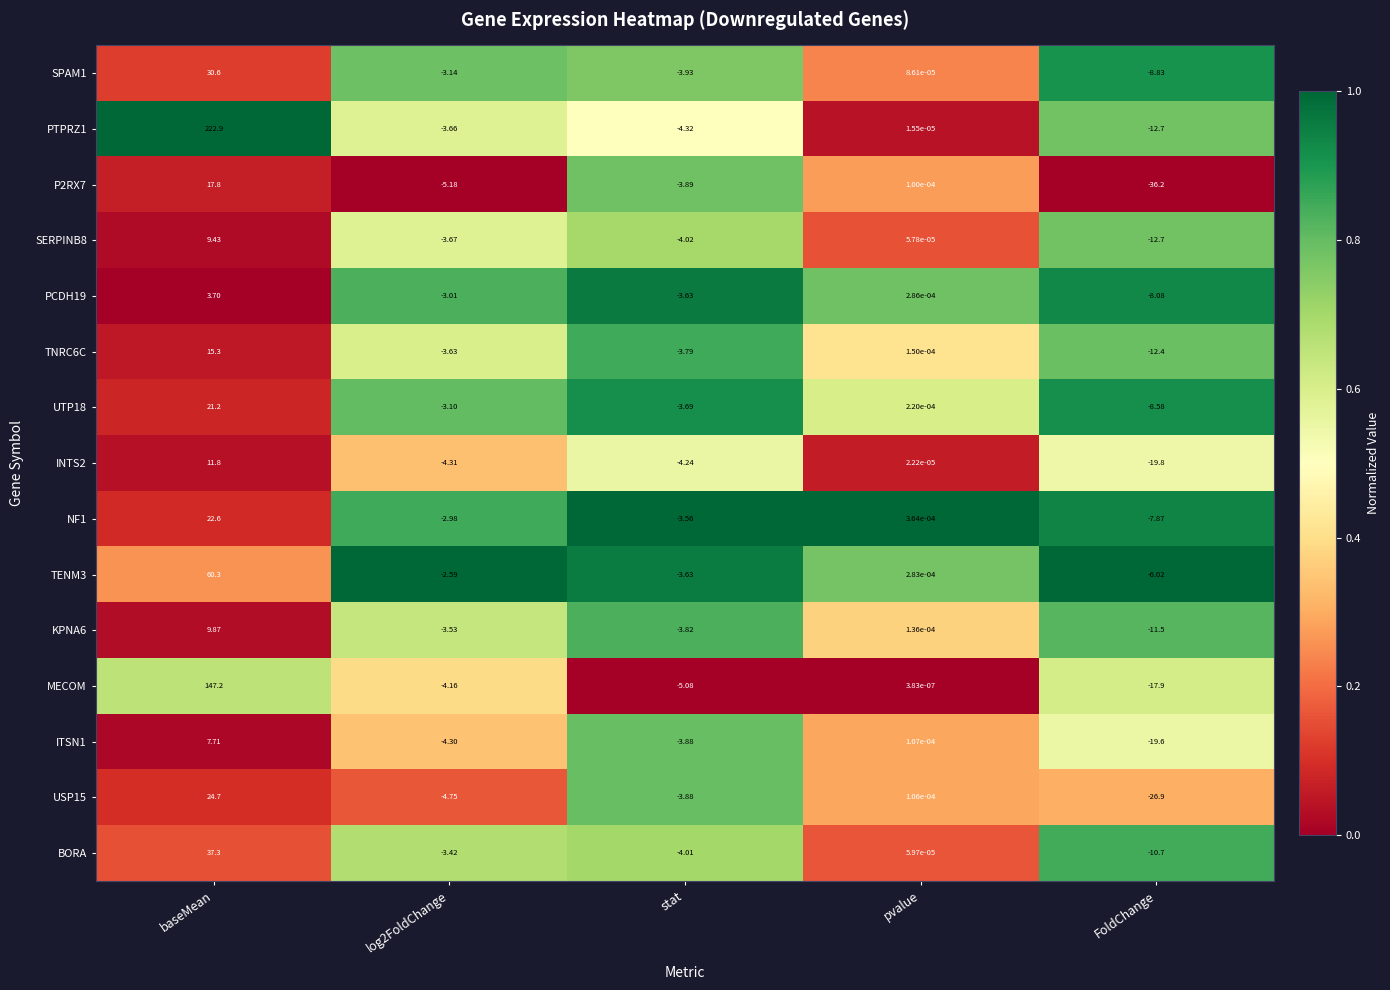

At which label is UTP18 closest to 6?

pvalue